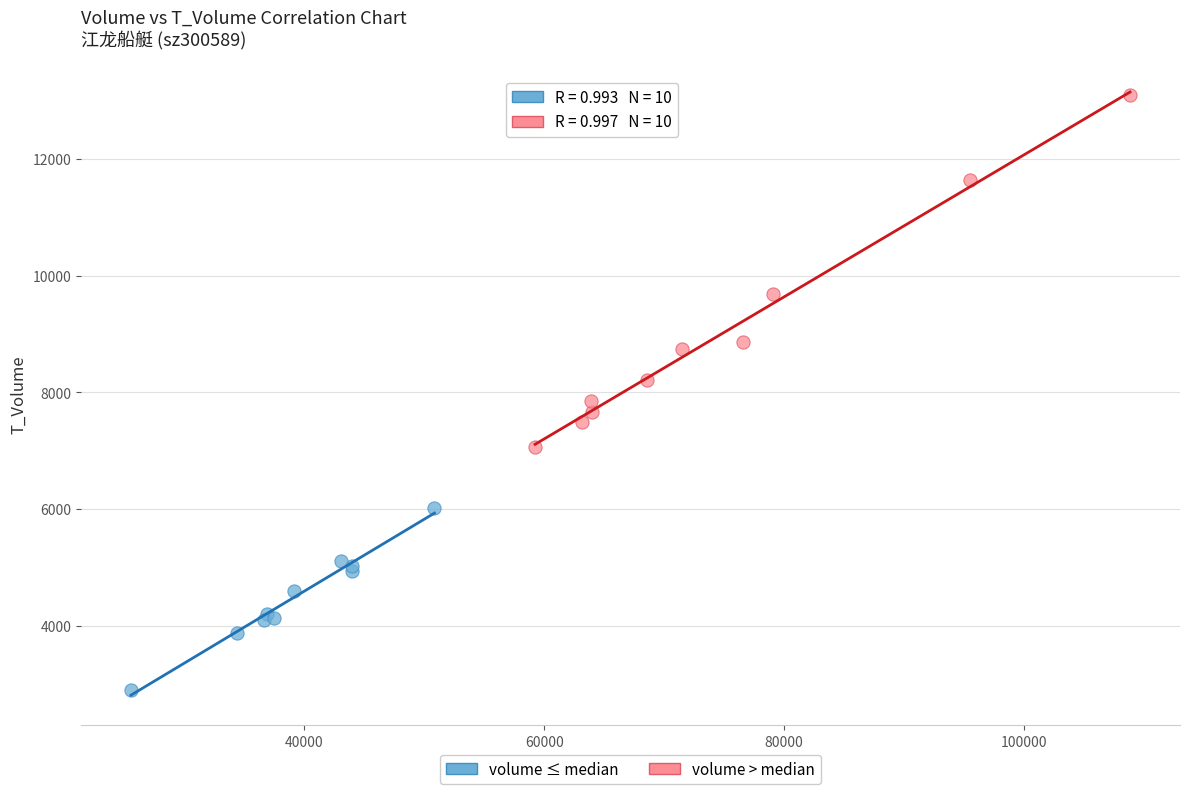

Which series contains the highest Y value?

volume > median